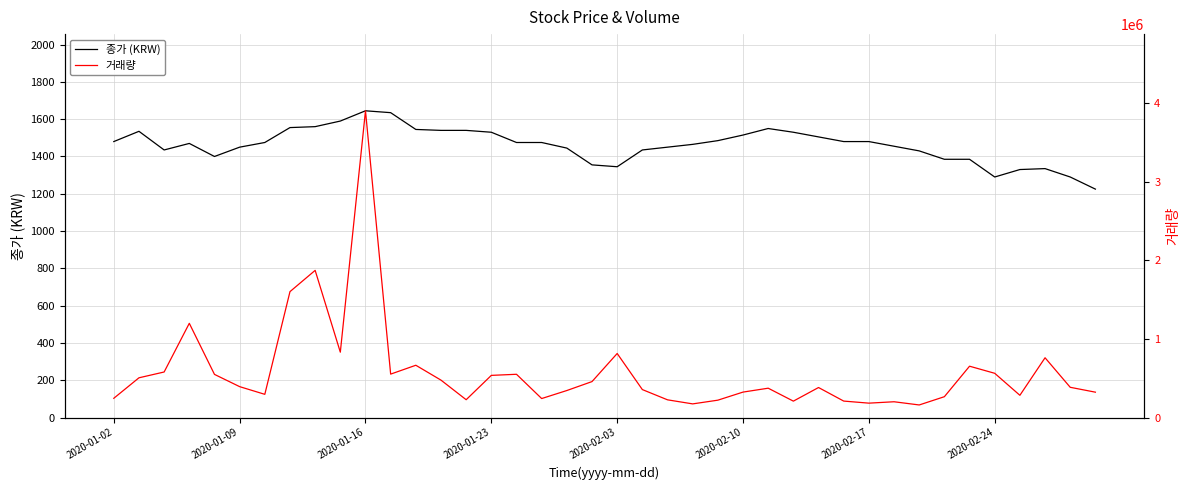

True or false: 거래량 and 종가 (KRW) intersect in this chart.

False